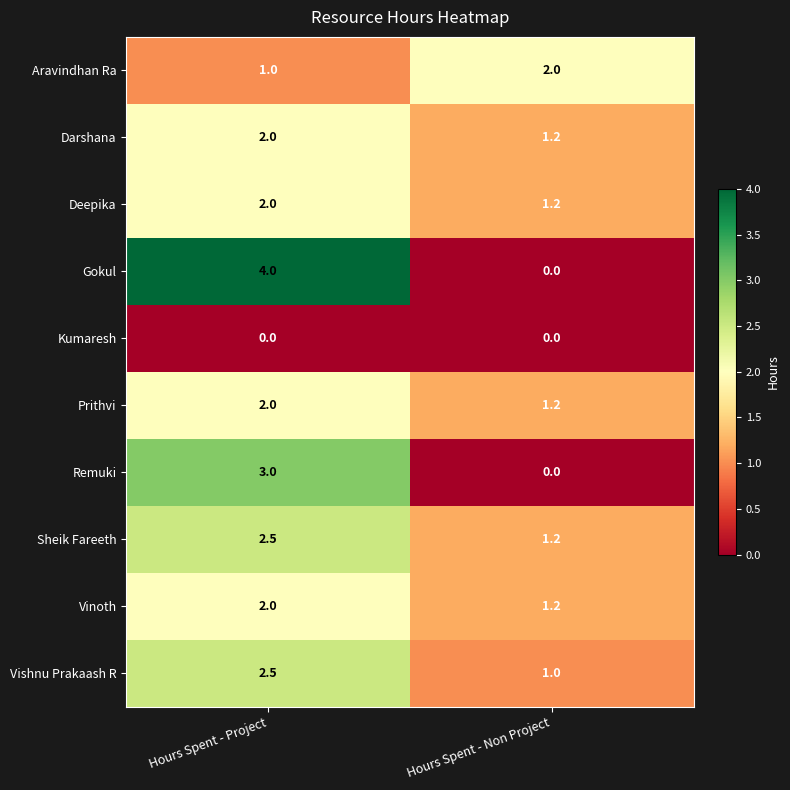

At which category is the sum across all series the highest?

Hours Spent - Project